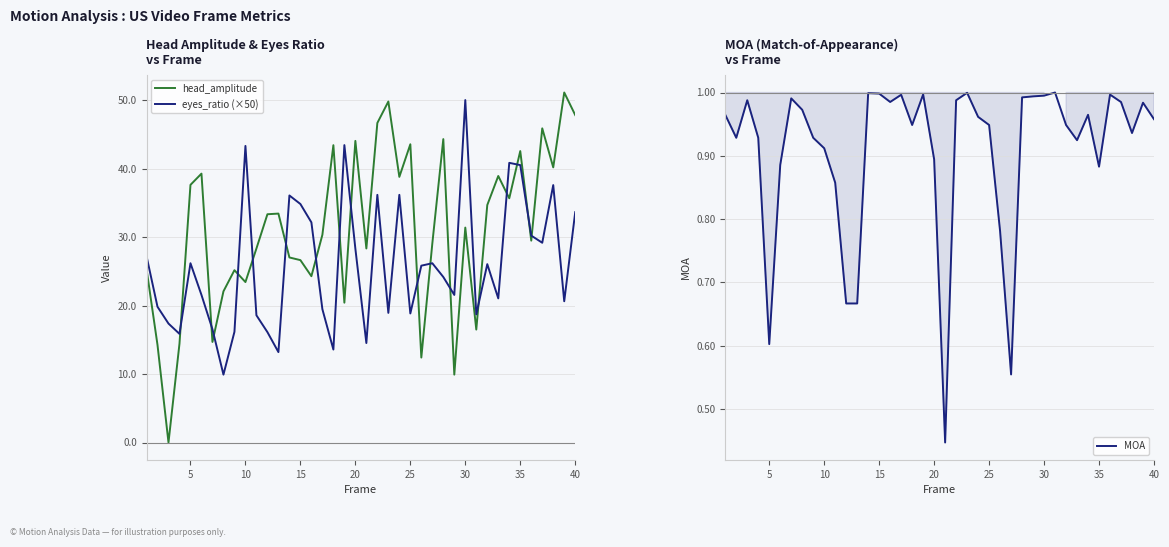

True or false: eyes_ratio (×50) and head_amplitude cross at least once.

True